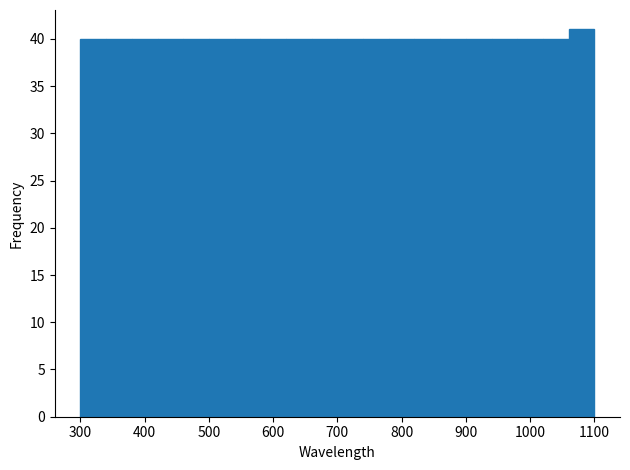

Over which range of the x-axis is the bar tallest?

1060 to 1100